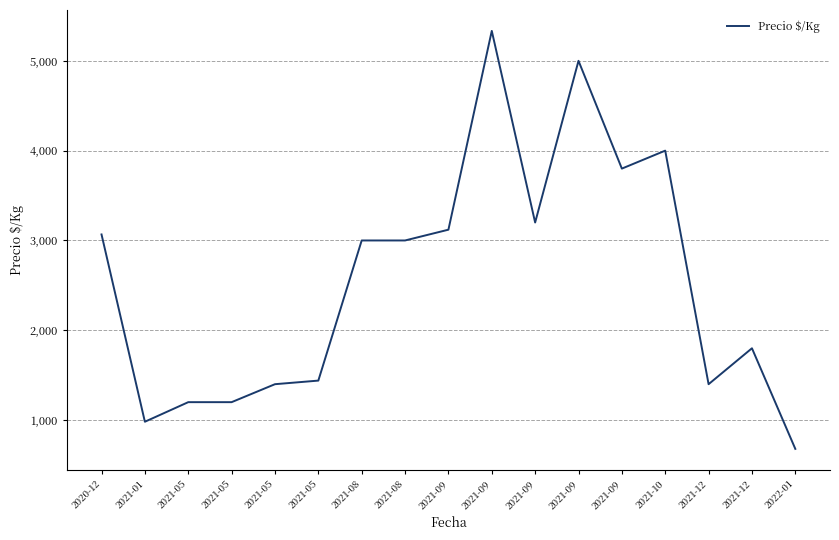

What is the maximum value shown in the chart?

5333